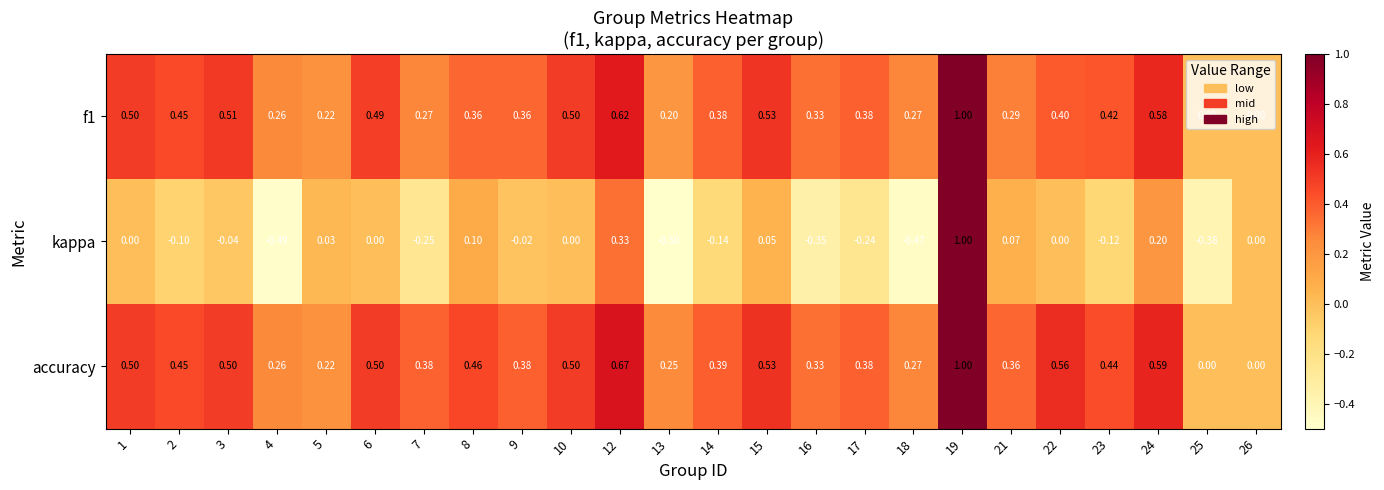

Is the value of f1 at 18 greater than the value of accuracy at 25?

Yes